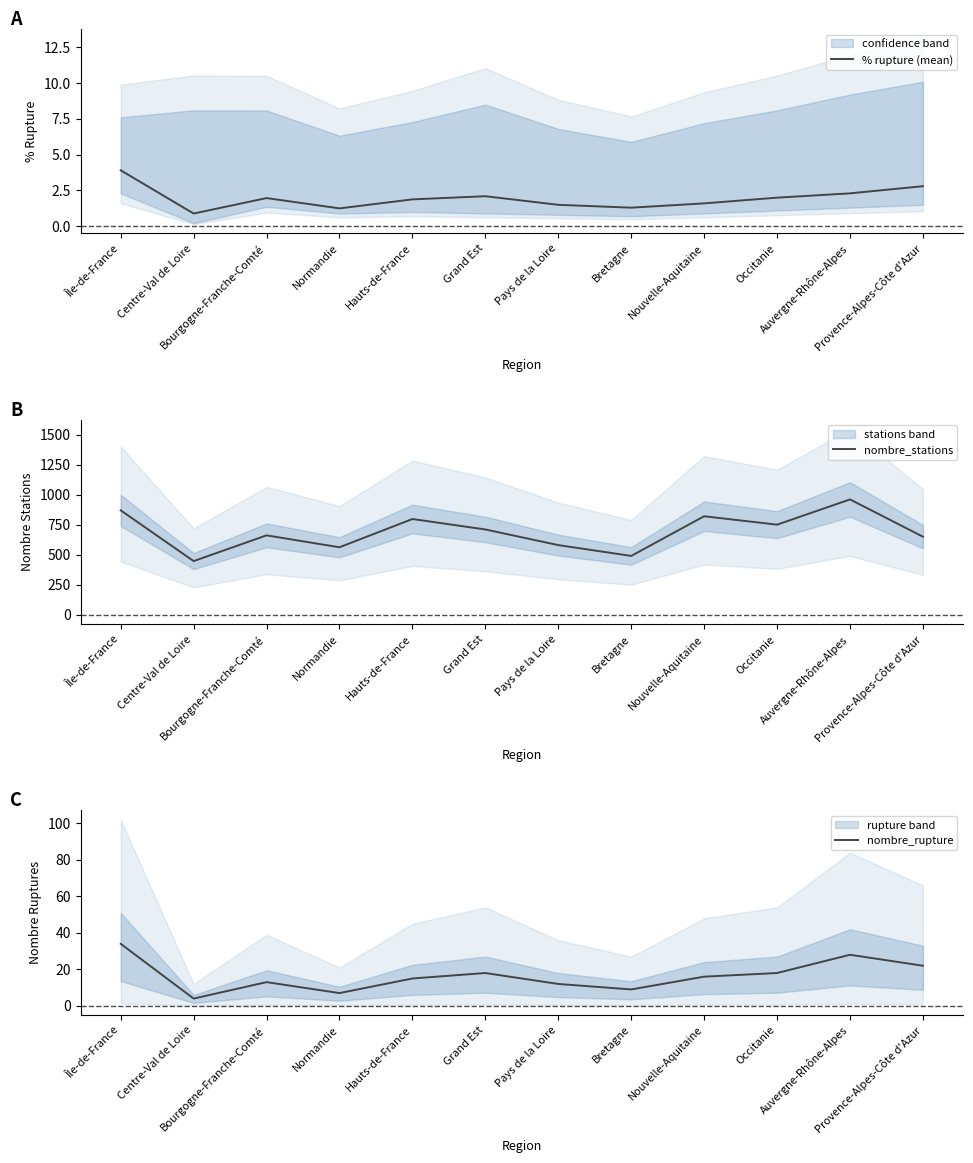

What is the value of the nombre_rupture point at the 1st from the left?

34.0